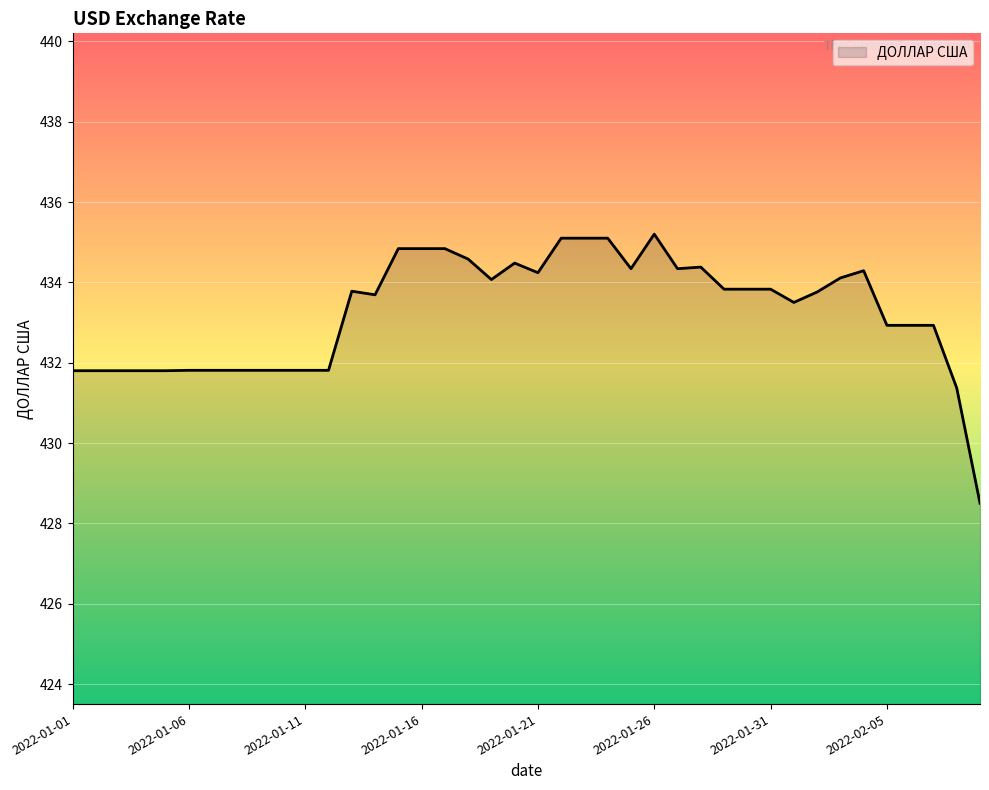

What is the difference between the maximum and minimum values?

6.7